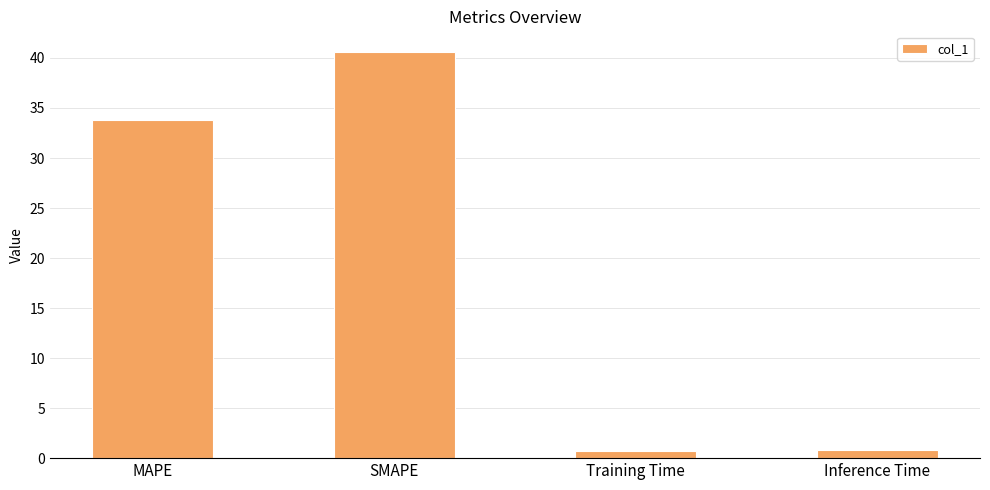

At which label does the data first exceed 33?

MAPE